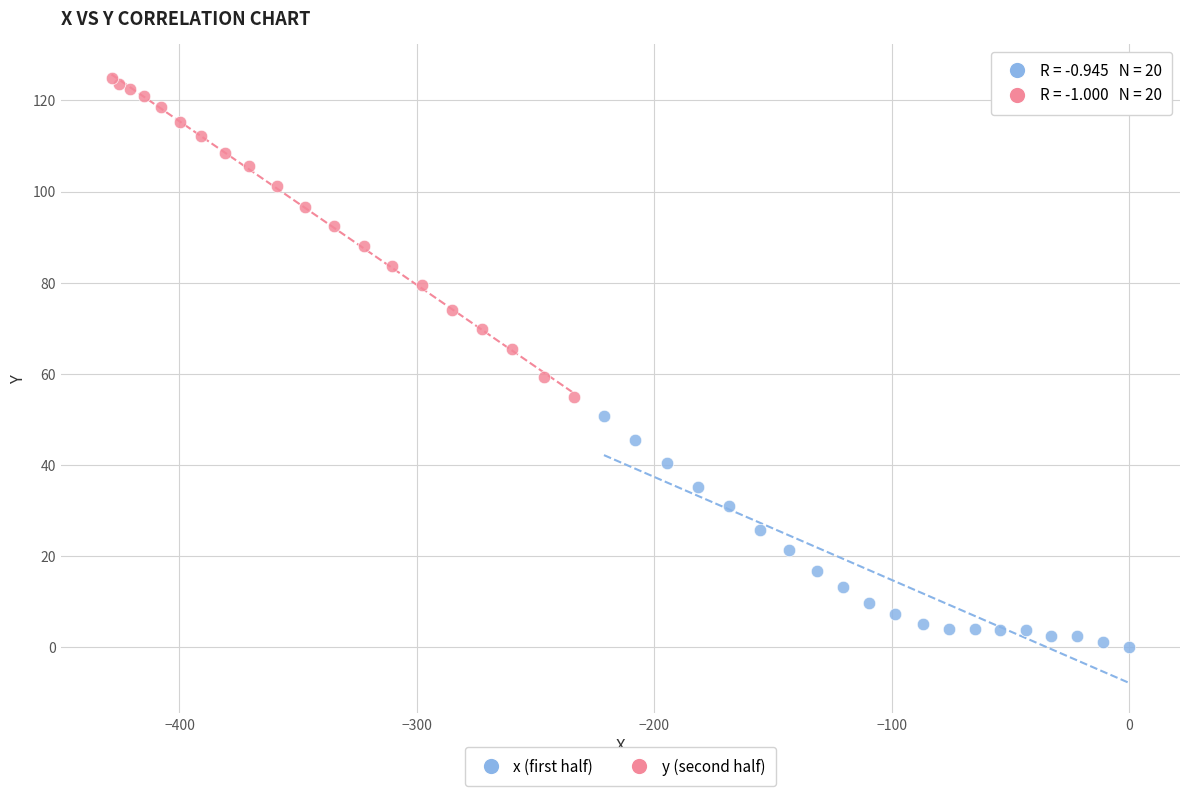

What are all the series names shown in the legend?

x (first half), y (second half)